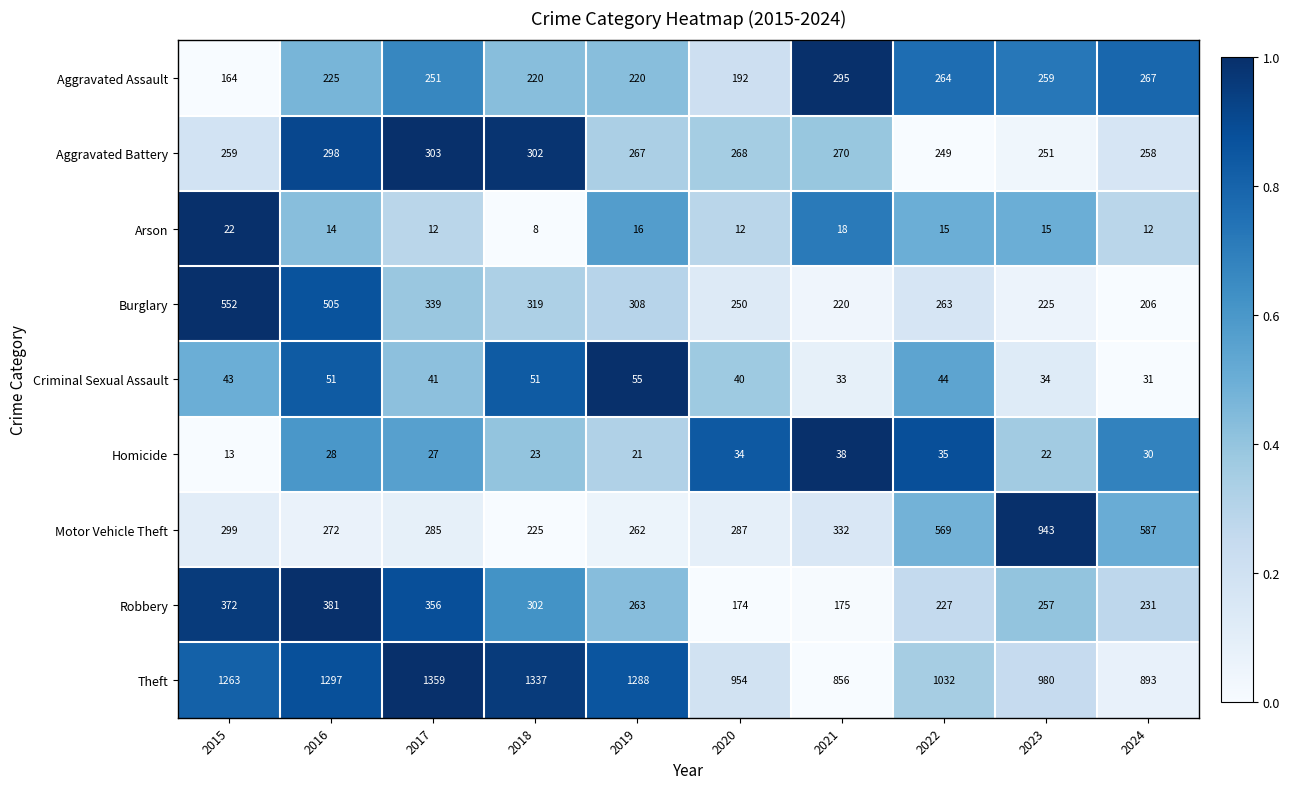

Where is Criminal Sexual Assault nearest to the value 43?

2015